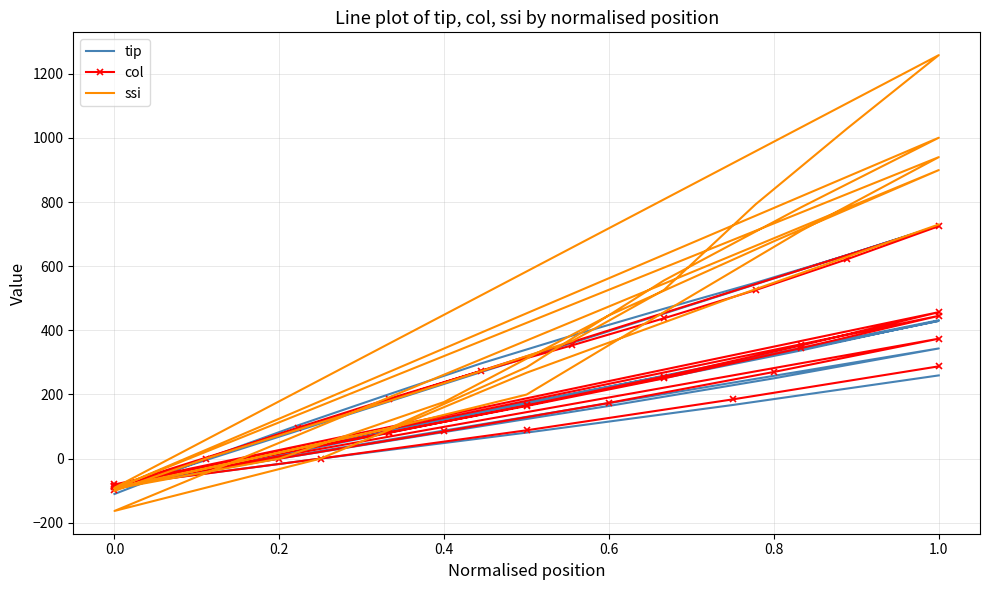

True or false: ssi has more than 2 interior local peaks.

True